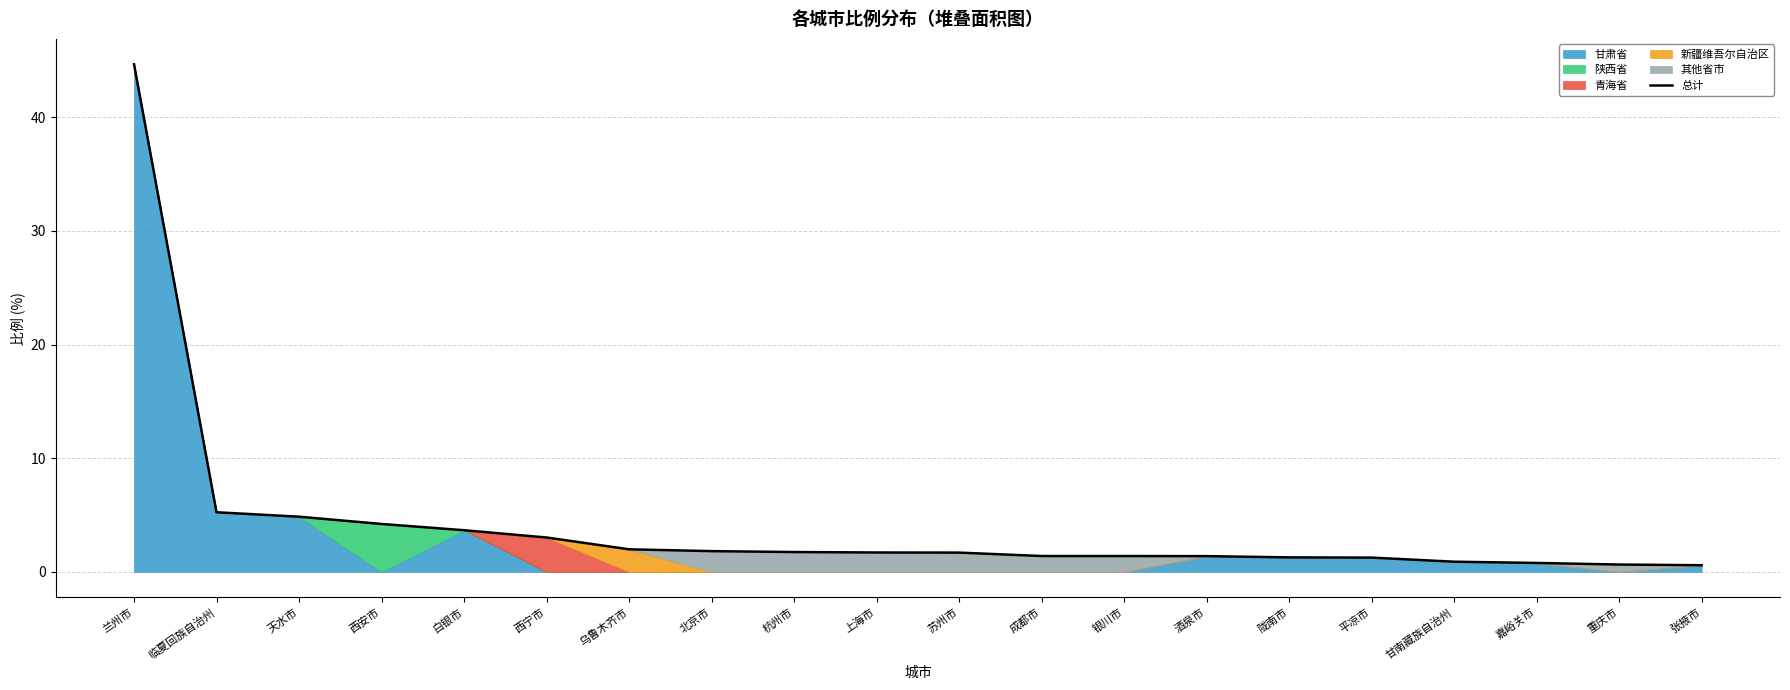

Rank the categories by value from lowest to highest.

张掖市, 重庆市, 嘉峪关市, 甘南藏族自治州, 平凉市, 陇南市, 酒泉市, 成都市, 银川市, 苏州市, 上海市, 杭州市, 北京市, 乌鲁木齐市, 西宁市, 白银市, 西安市, 天水市, 临夏回族自治州, 兰州市